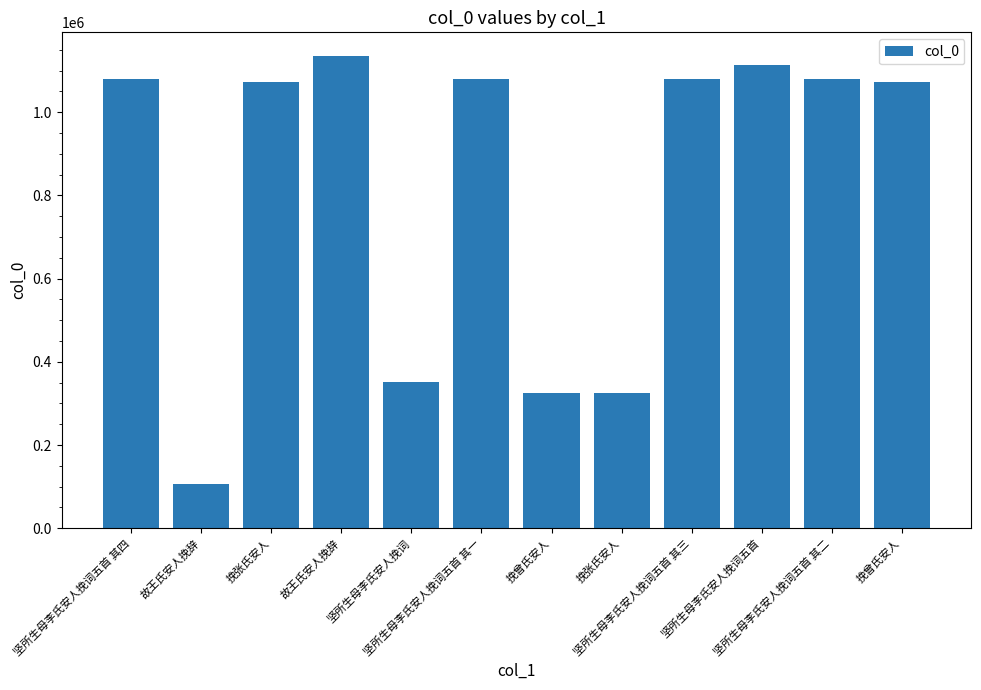

How many categories are shown in the chart?

12